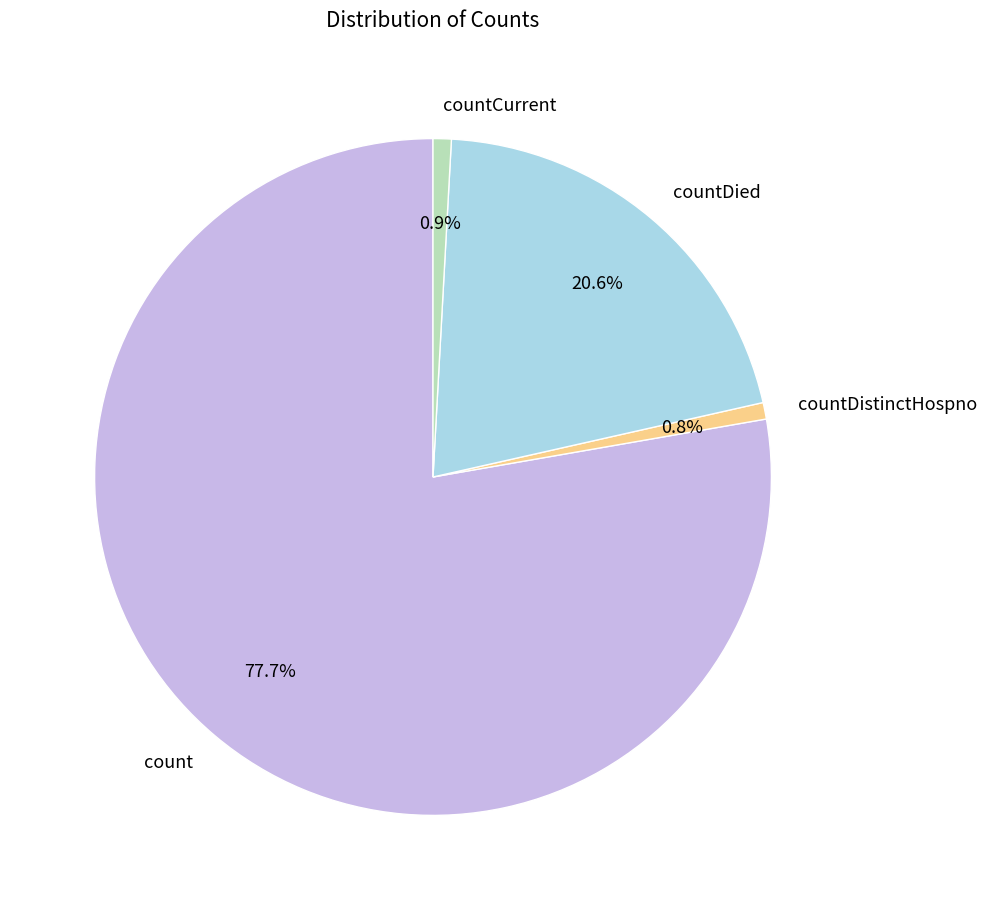

Is the sum of countDistinctHospno and countCurrent greater than half?

No